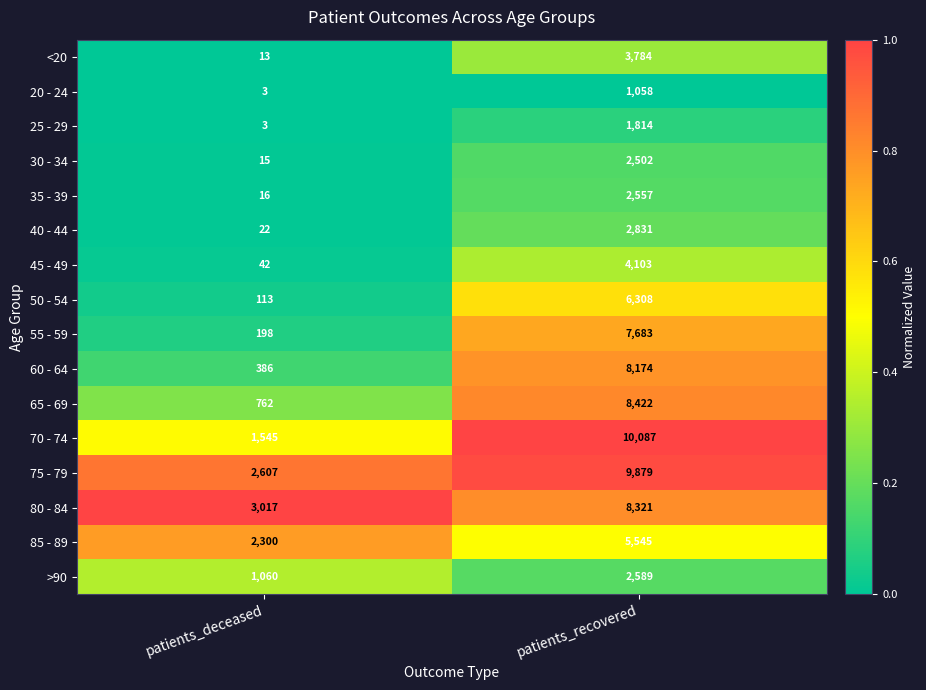

What is the difference between the maximum and minimum values in the 65 - 69 series?

7660